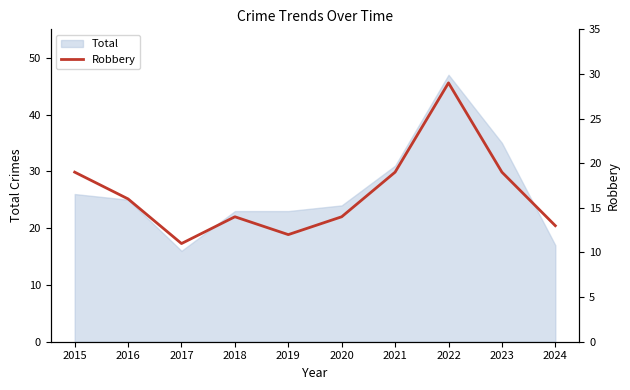

What is the maximum value for Total?

47